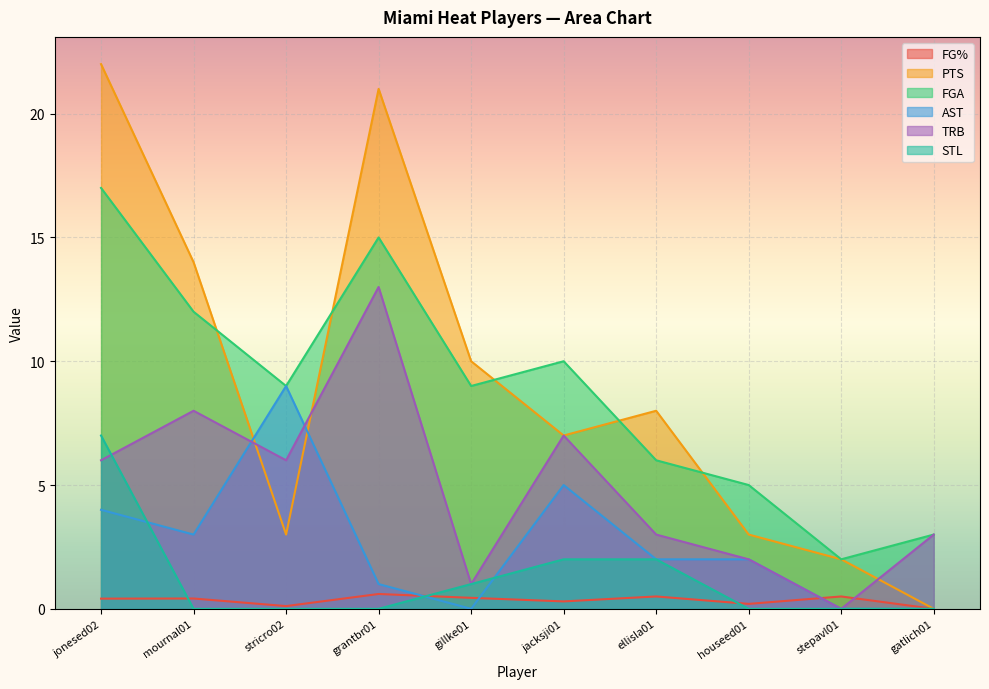

Which has a higher value, ellisla01 or mournal01?

ellisla01